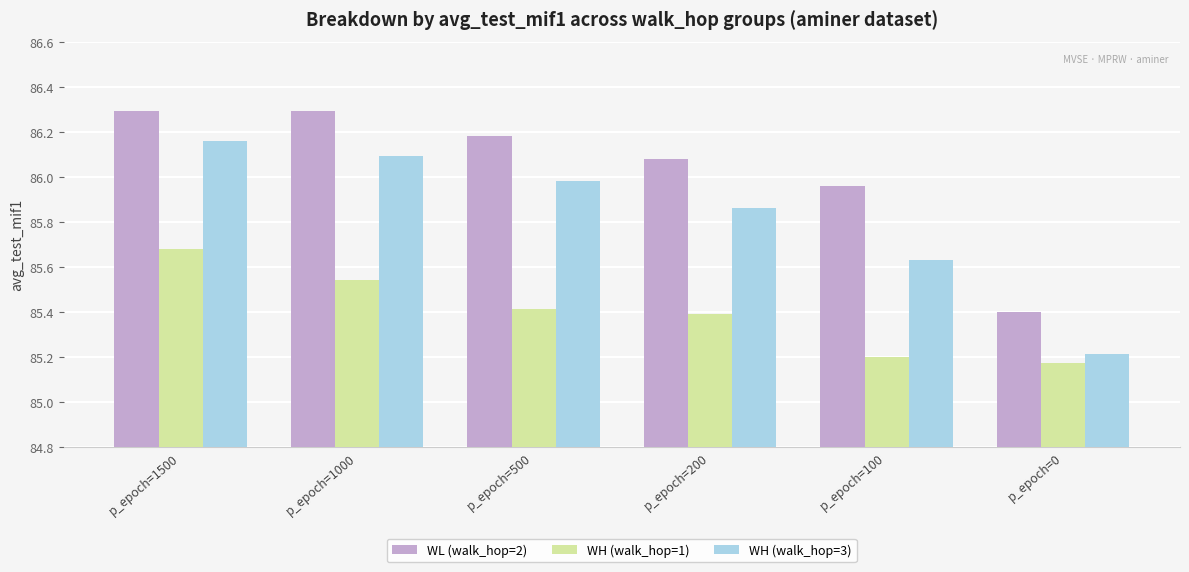

True or false: WH (walk_hop=3) has a value of 36.6 at p_epoch=100.

False